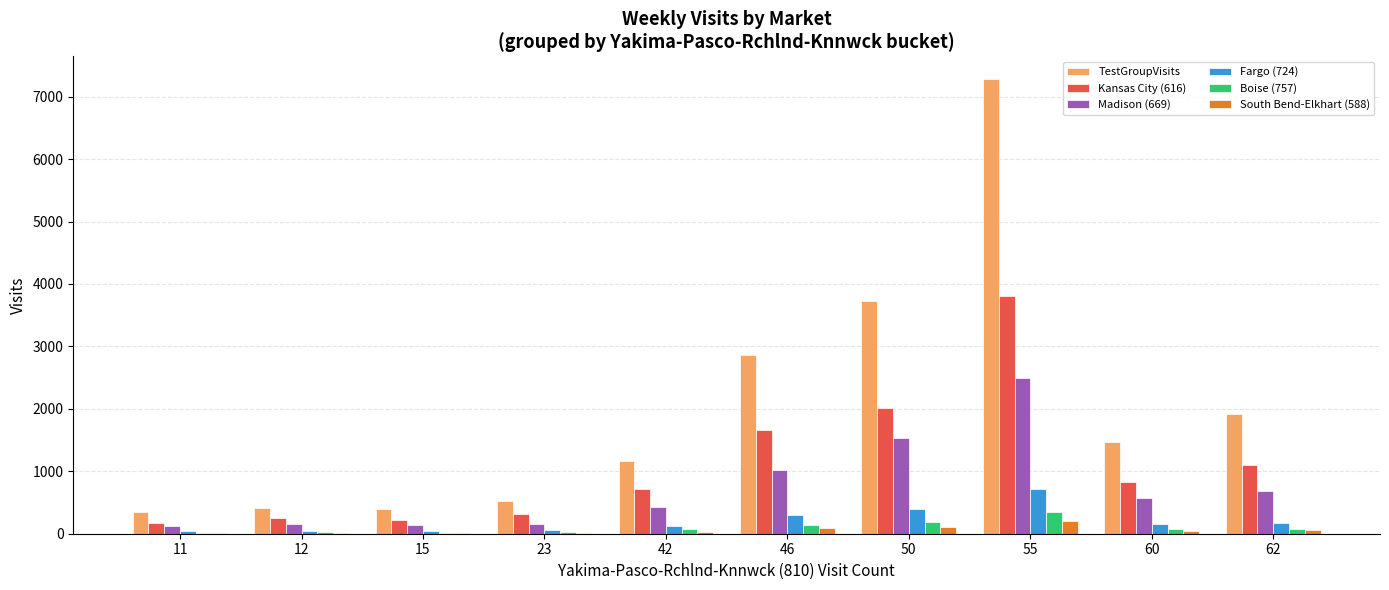

Is the value of Madison (669) at 62 greater than the value of South Bend-Elkhart (588) at 15?

Yes